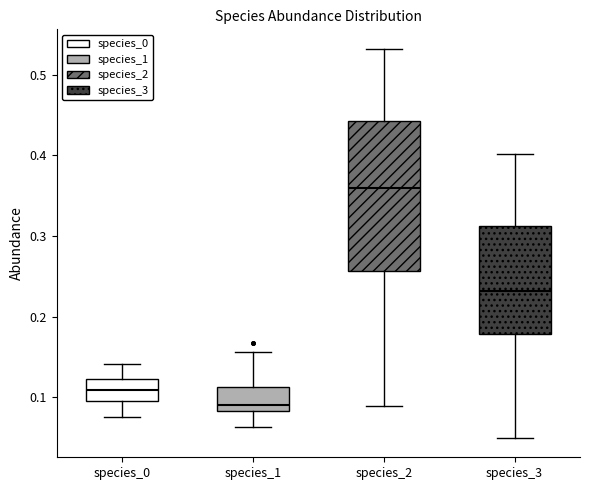

Reading left to right, read every box against the y-axis: the position of its median line, the range the box covers, and the ends of its whiskers. The values are not printed on the chart, so give them approximately, as read against the axis.

species_0: median 0.11, box 0.10 to 0.12, whiskers 0.08 to 0.14
species_1: median 0.09, box 0.08 to 0.11, whiskers 0.06 to 0.16
species_2: median 0.36, box 0.26 to 0.44, whiskers 0.09 to 0.53
species_3: median 0.23, box 0.18 to 0.31, whiskers 0.05 to 0.40